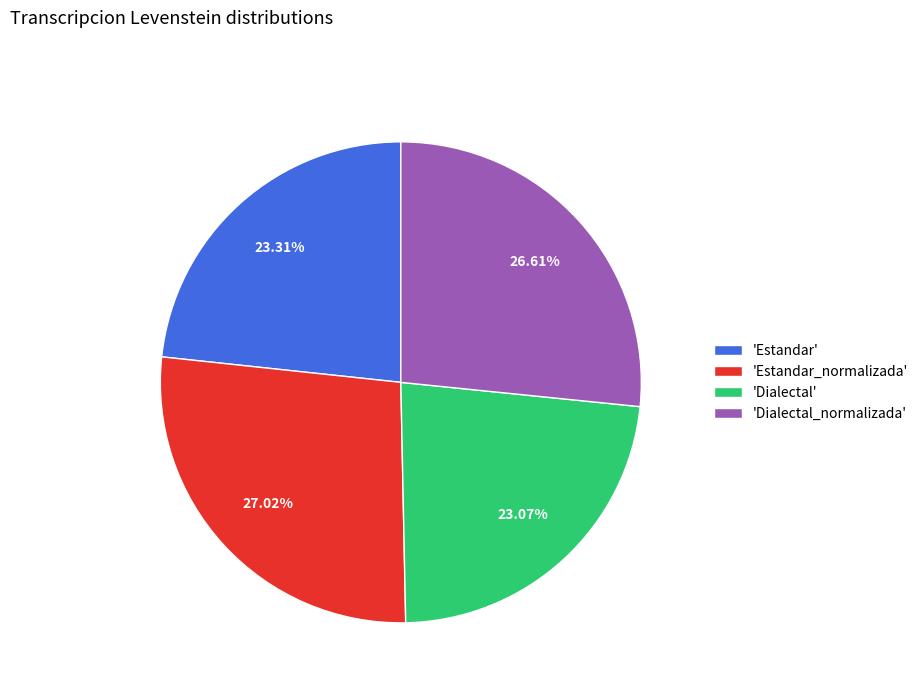

Do 'Dialectal' and 'Estandar_normalizada' together represent more than half of the pie?

Yes